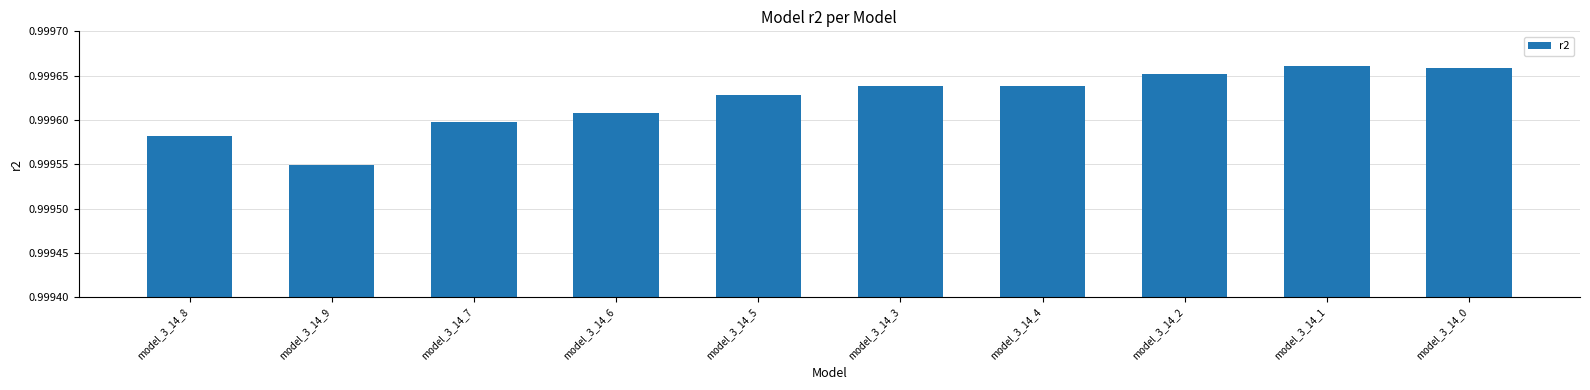

Which label corresponds to the smallest value in the chart?

model_3_14_9